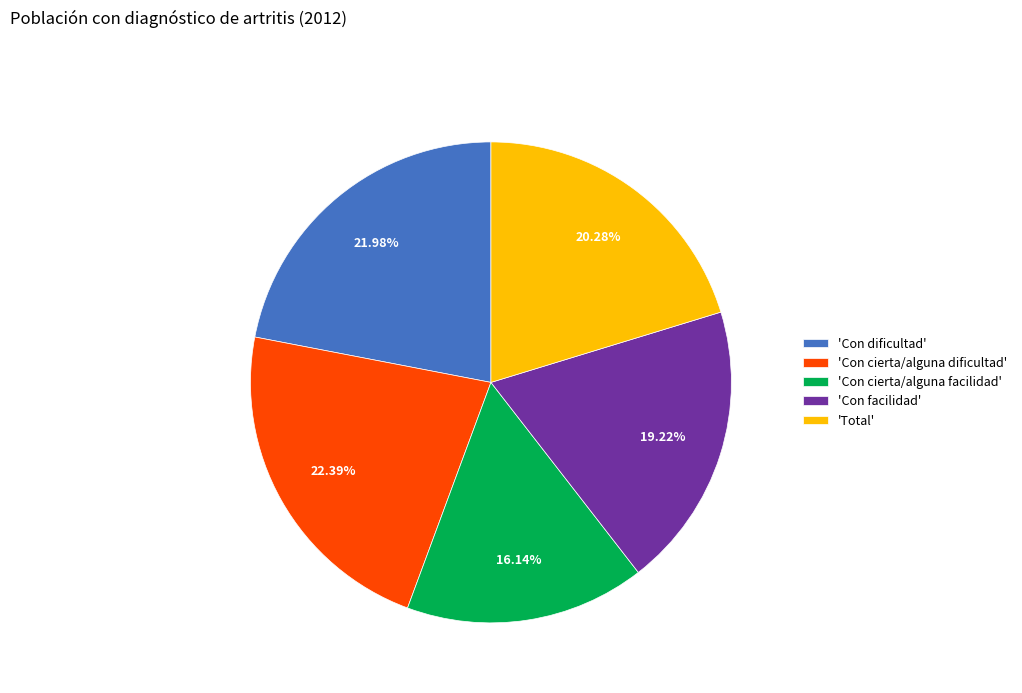

What is the smallest slice in the pie chart?

'Con cierta/alguna facilidad'